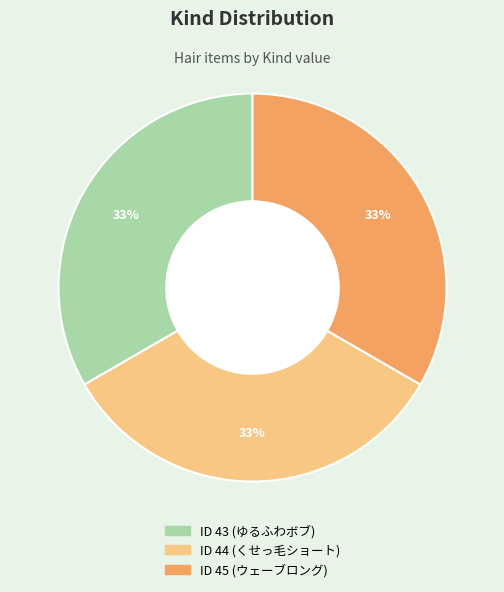

How many slices are in this pie chart?

3